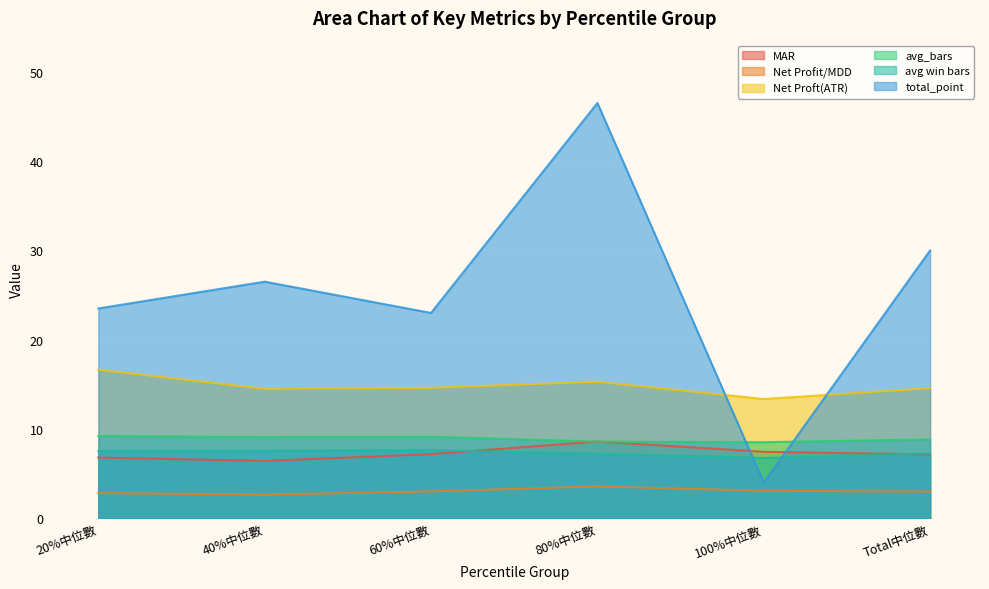

Reading right to left, list all the values displayed in this chart.

MAR: 7.2	7.5	8.6	7.2	6.4	6.8
Net Profit/MDD: 3.0	3.1	3.6	3.0	2.7	2.8
Net Proft(ATR): 14.6	13.4	15.3	14.6	14.5	16.6
avg_bars: 8.8	8.5	8.6	9.2	9.1	9.2
avg win bars: 7.3	6.8	7.2	7.6	7.6	7.5
total_point: 30.0	4.0	46.5	23.0	26.5	23.5